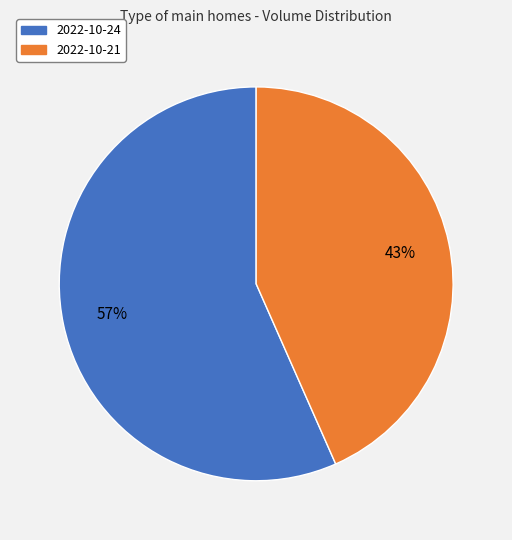

What is the ratio of the value at 2022-10-24 to the value at 2022-10-21?

1.3